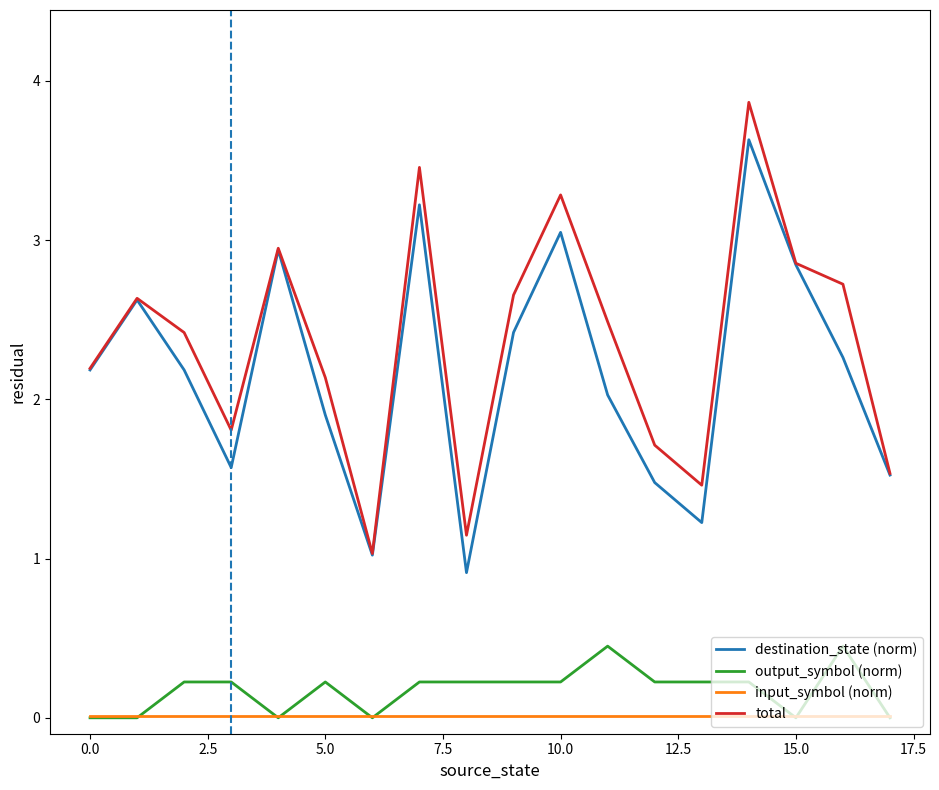

True or false: output_symbol (norm) and total intersect in this chart.

False